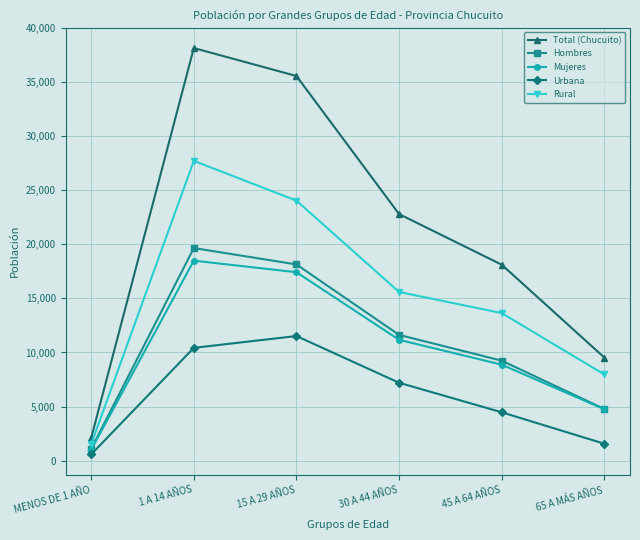

How many values in the Hombres series are below 11626?

3